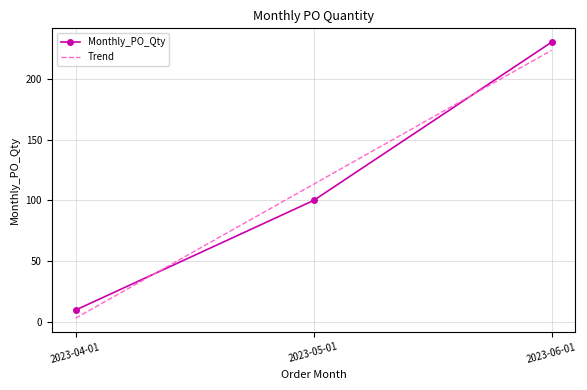

Reading right to left, what are all the values shown in this chart?

Monthly_PO_Qty: 2023-06-01=230.0	2023-05-01=100.0	2023-04-01=10.0
Trend: 2023-06-01=223.3	2023-05-01=113.3	2023-04-01=3.3